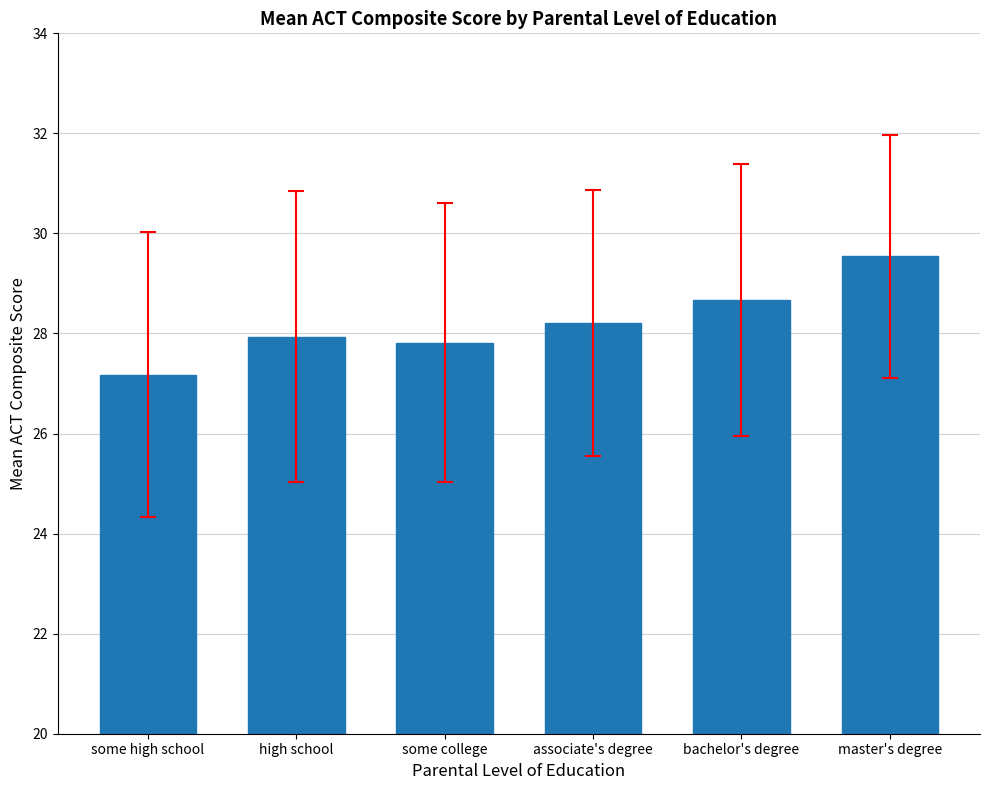

What is the change in value from high school to master's degree?

+1.6